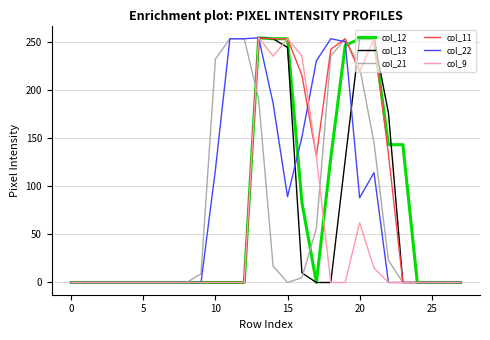

What is the maximum value shown in the chart?

254